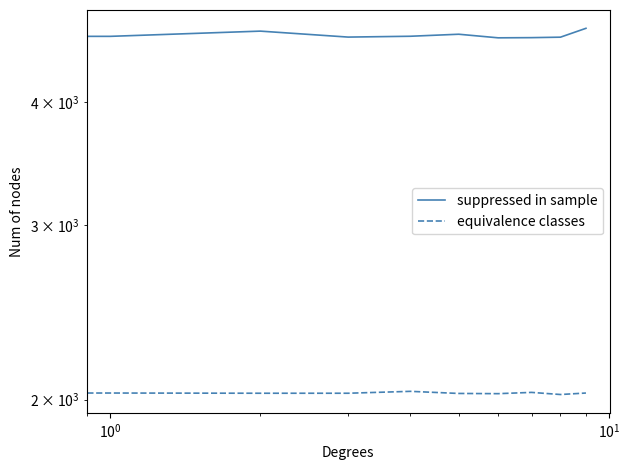

Does the chart display data point markers on the line(s)?

No